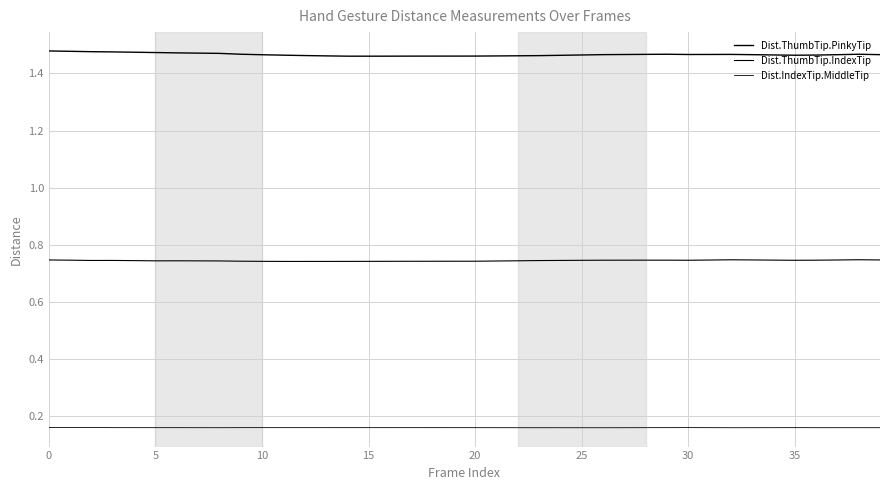

Does the chart have visible grid lines?

Yes